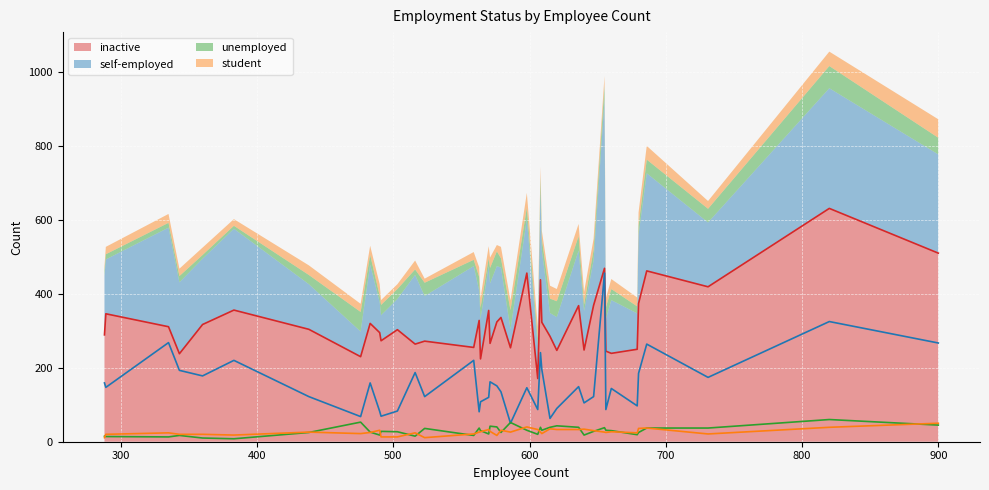

At which category does unemployed reach its first local peak?

343